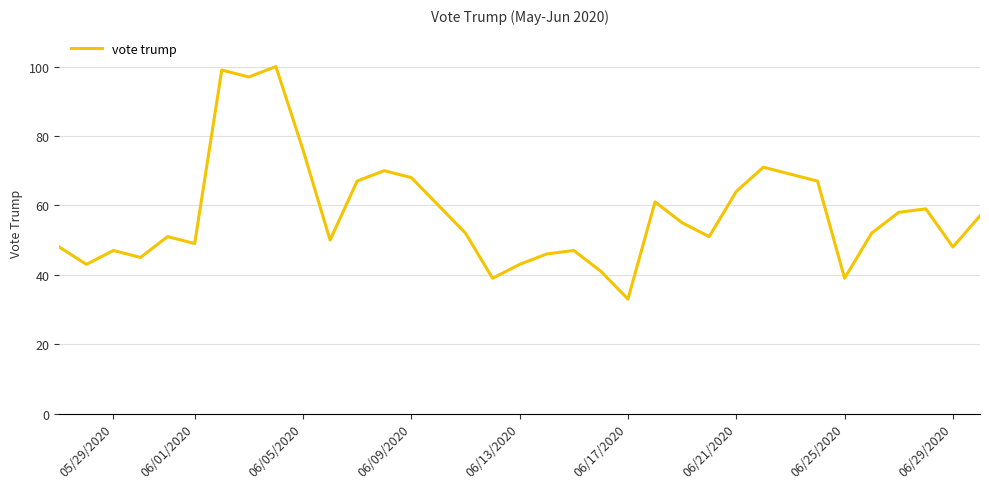

What is the minimum value shown in the chart?

33